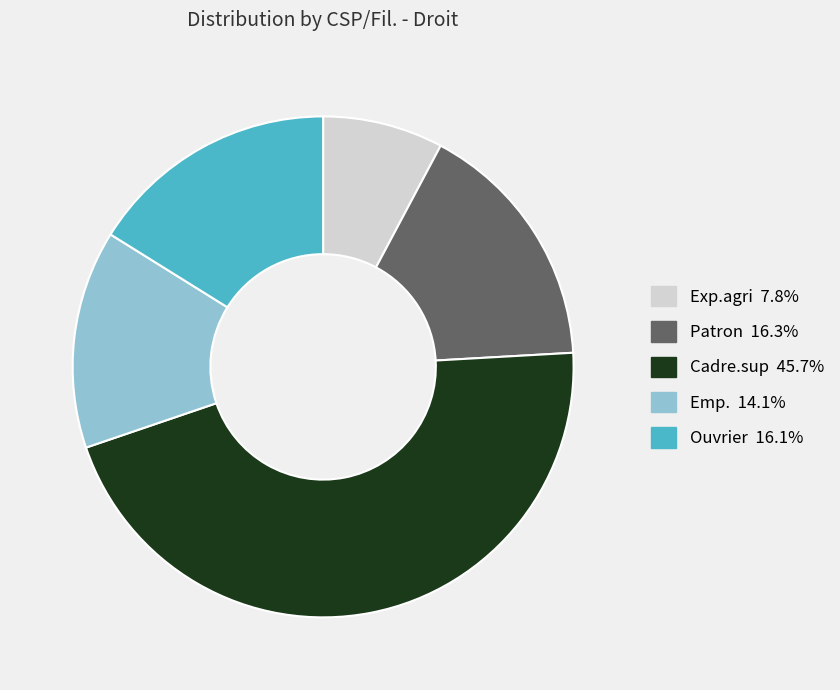

What is the ratio of the value at Cadre.sup to the value at Patron?

2.8